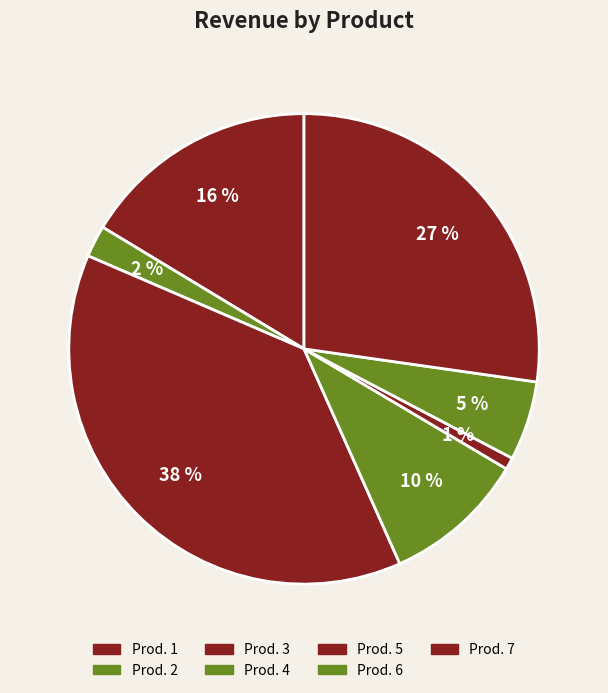

How many slices are in this pie chart?

7